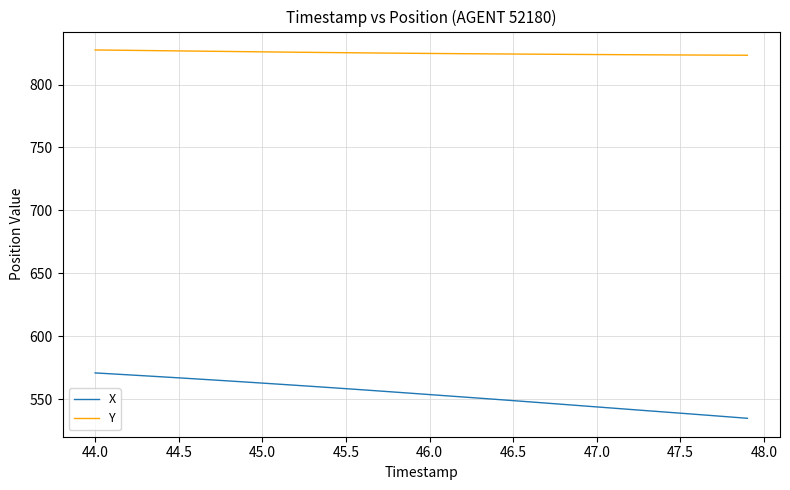

What is the lowest value of the Y series?

823.3